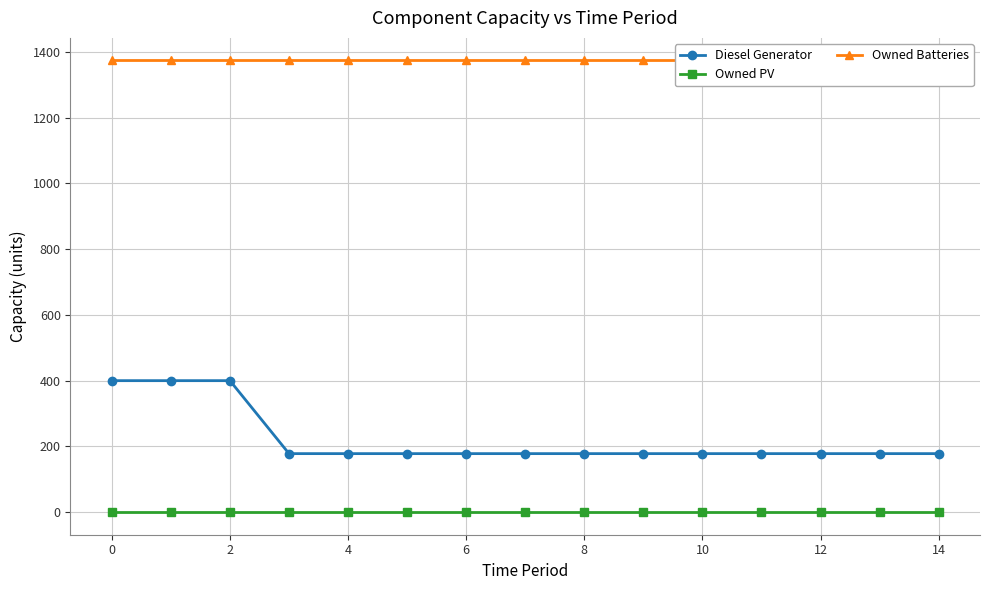

True or false: Owned Batteries and Diesel Generator cross at least once.

False